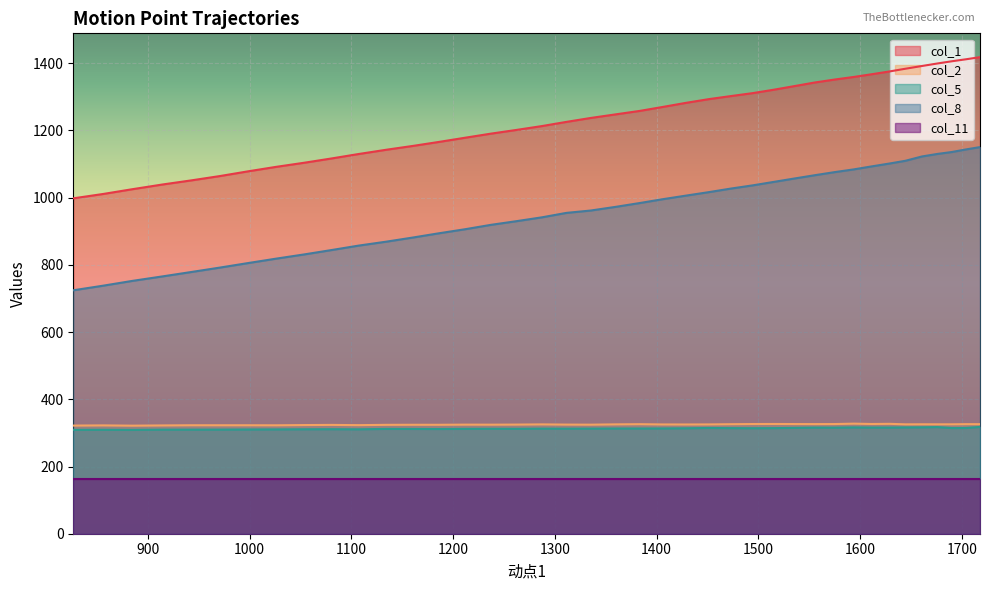

Which series has the widest spread of values?

col_8